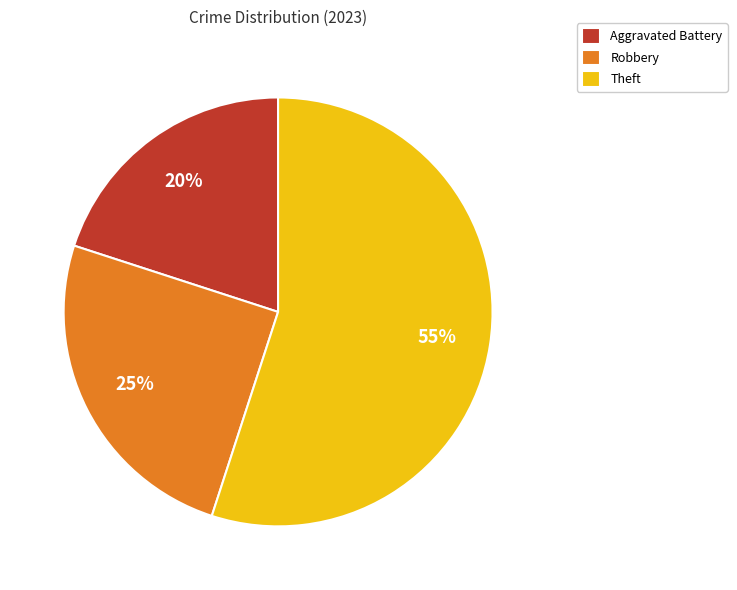

True or false: Aggravated Battery accounts for 26% of the total.

False